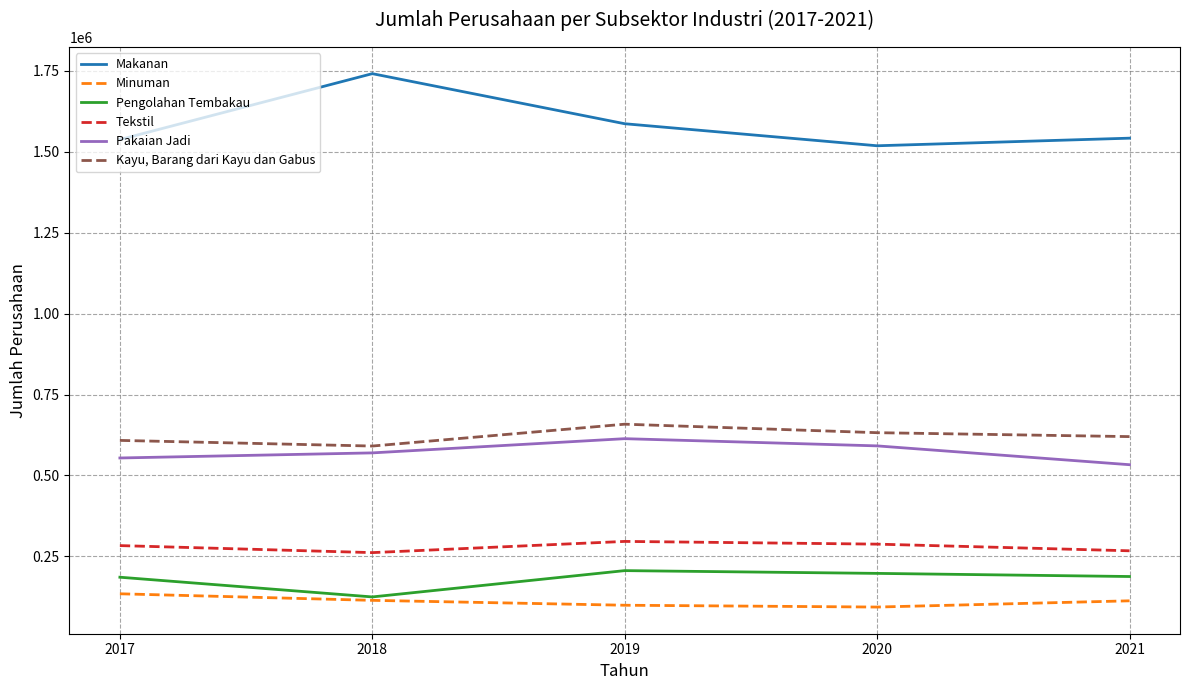

The value of Pengolahan Tembakau at 2021 is 187663. True or false?

True